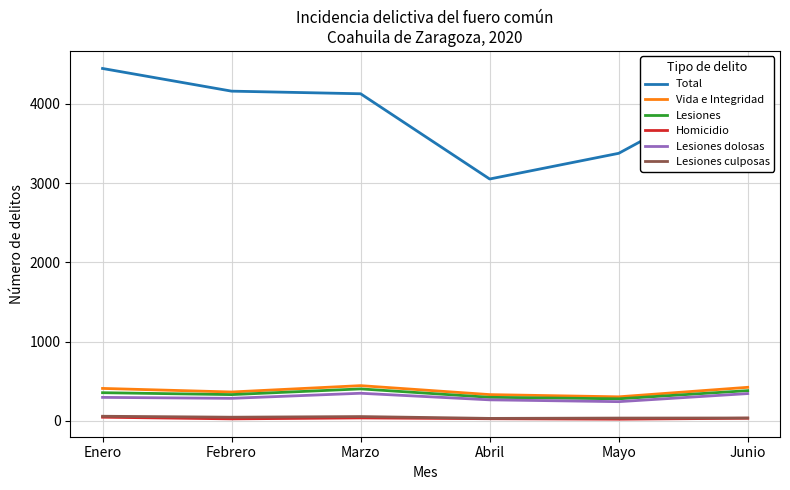

True or false: Total and Homicidio cross at least once.

False